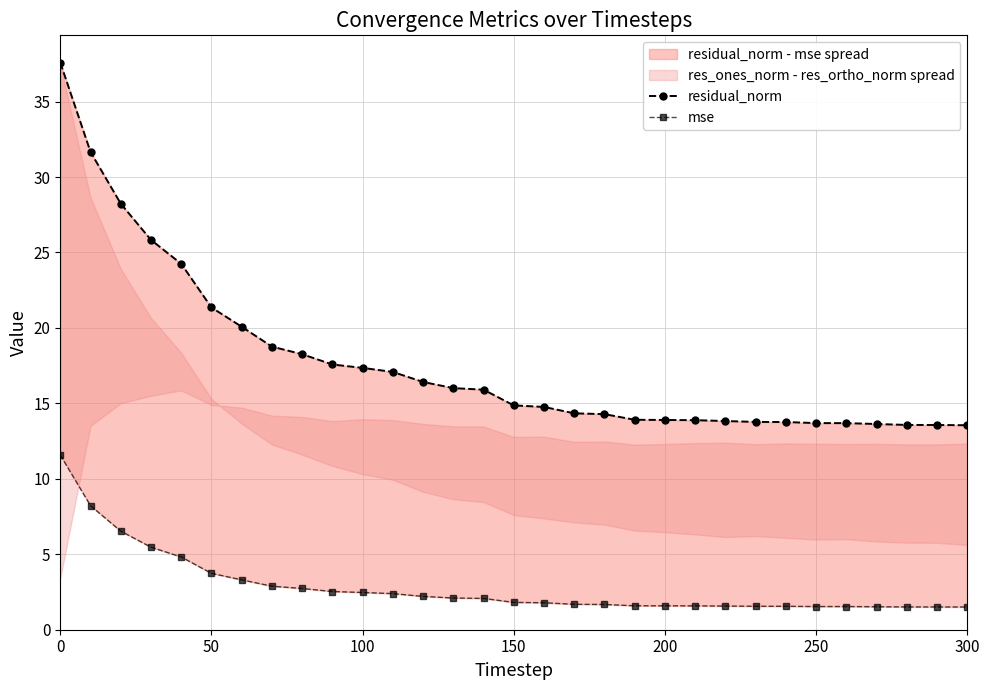

What is the sum of all mse values?

88.6